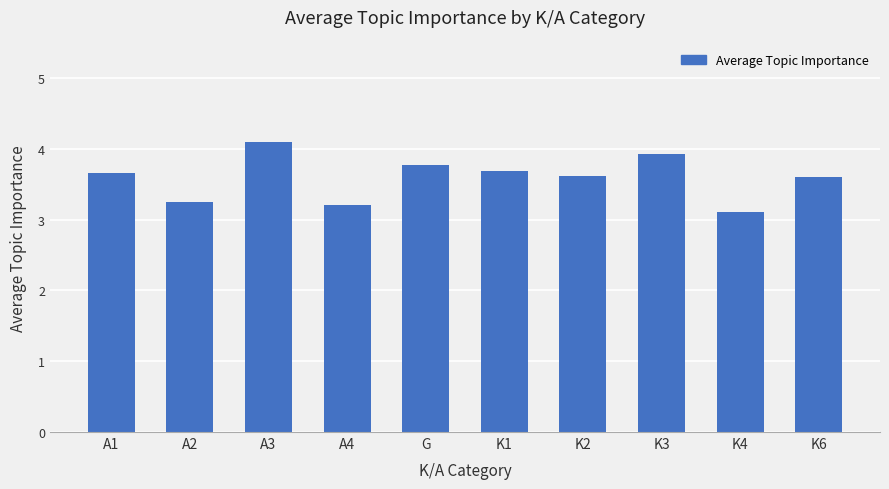

What position from the left is K1?

6